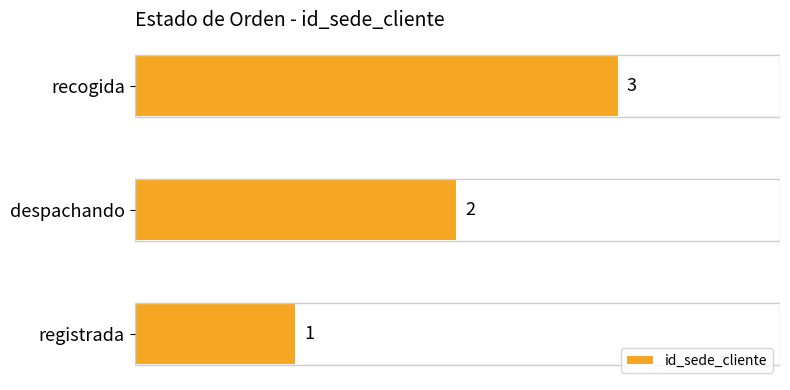

What is the average value?

2